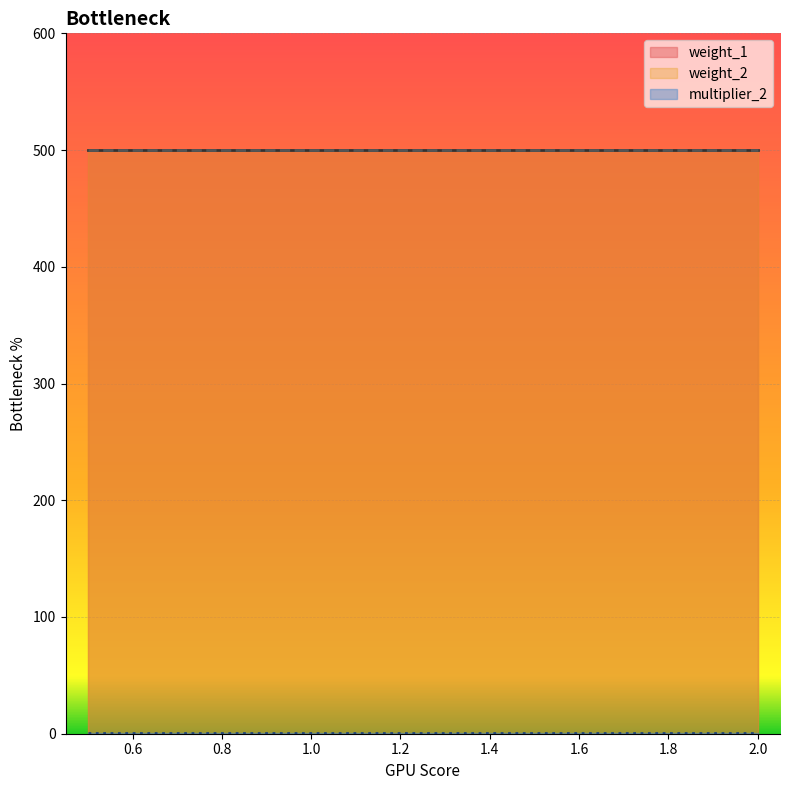

Reading left to right, list all the values displayed in this chart.

weight_1: 500	500	500	500	500	500	500	500	500	500	500	500
multiplier_2: 1	1	1	1	1	1	1	1	1	1	1	1
weight_2: 500	500	500	500	500	500	500	500	500	500	500	500